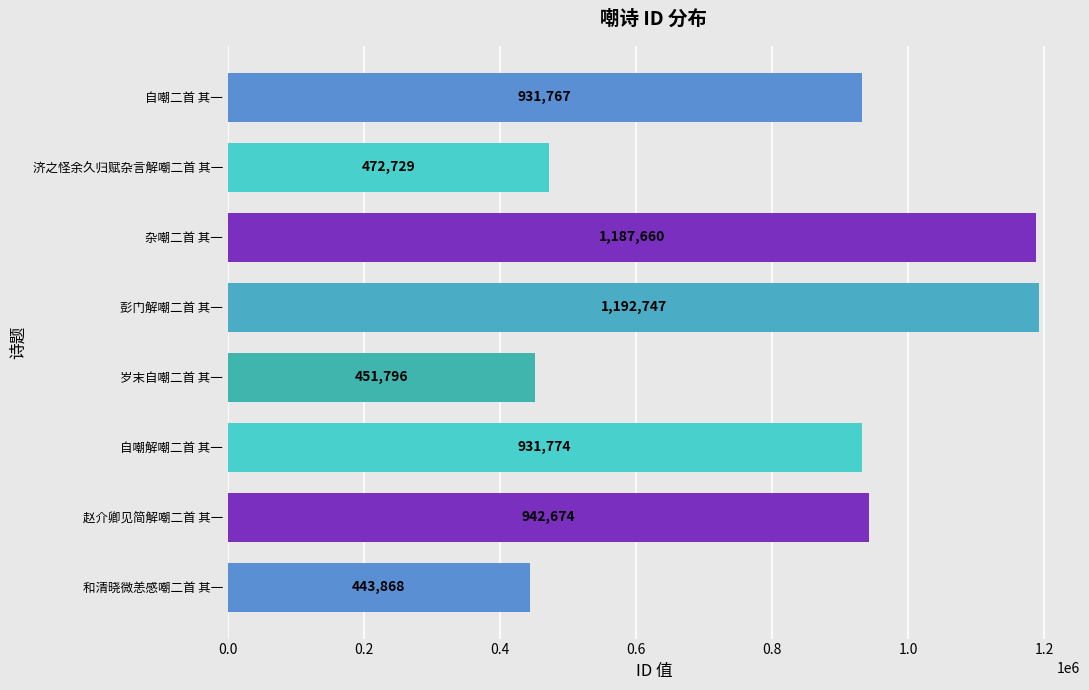

Rank the categories by value from highest to lowest.

彭门解嘲二首 其一, 杂嘲二首 其一, 赵介卿见简解嘲二首 其一, 自嘲解嘲二首 其一, 自嘲二首 其一, 济之怪余久归赋杂言解嘲二首 其一, 岁末自嘲二首 其一, 和清晓微恙感嘲二首 其一